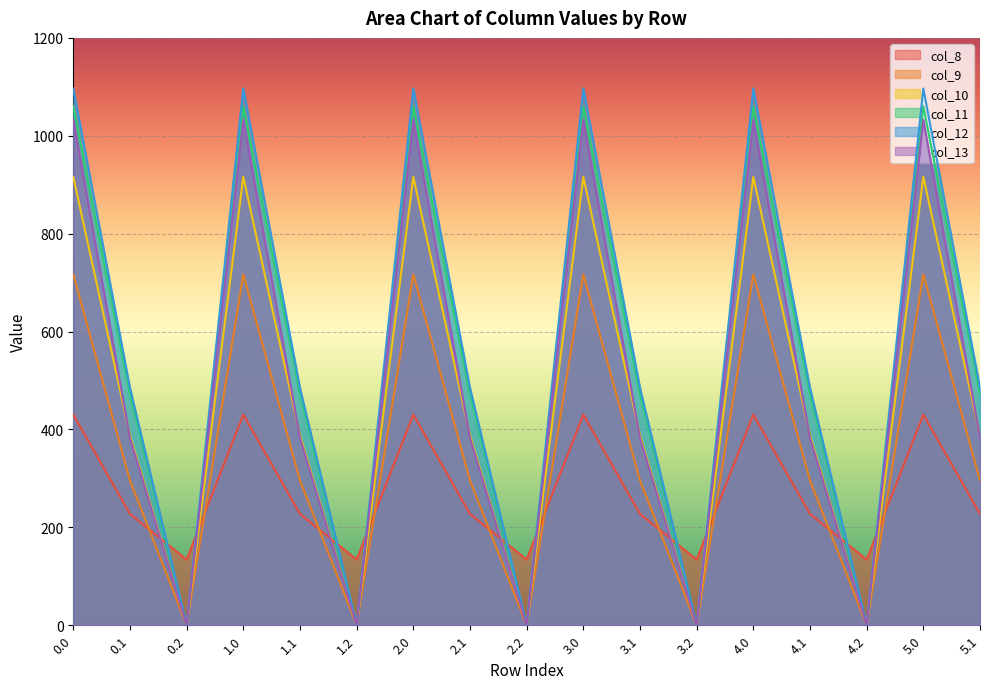

True or false: col_10 has a value of 388.1 at 0.1.

True